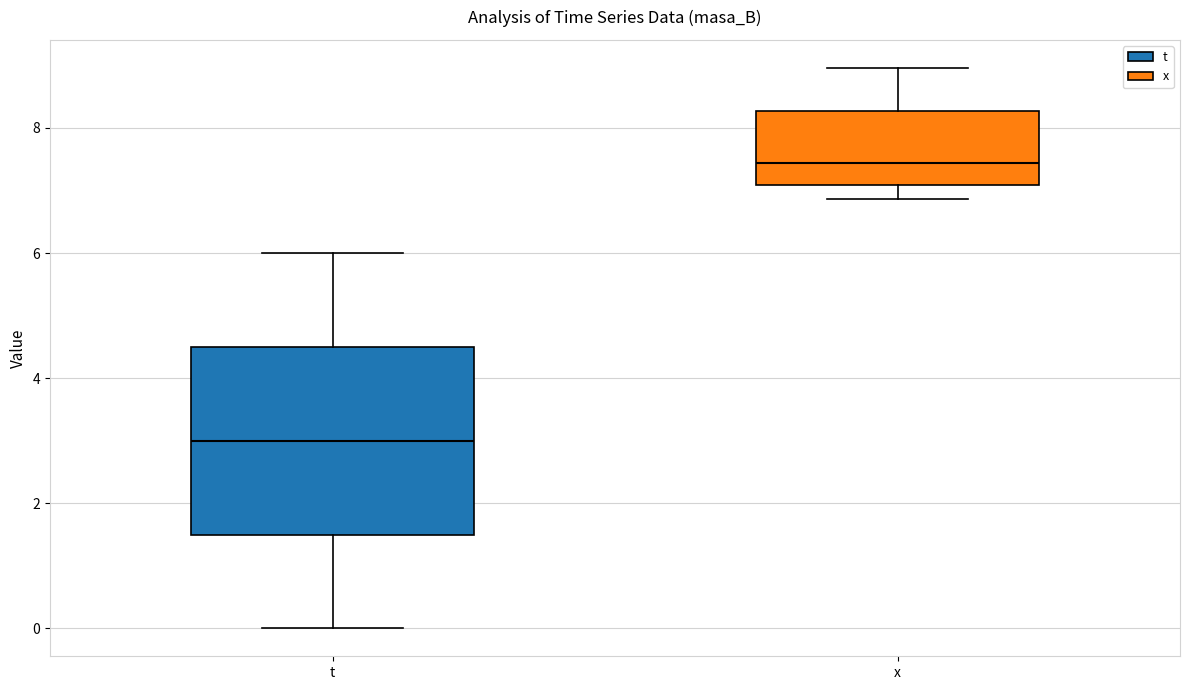

Where does the upper whisker of the box for t end on the y-axis? The values are not printed on the chart, so give them approximately, as read against the axis.

6.0